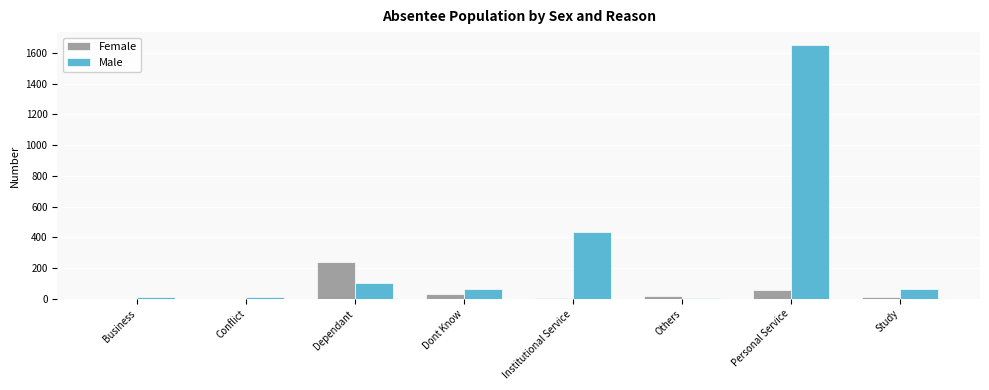

What value does the Male series have at Dont Know, to the nearest 10?

60